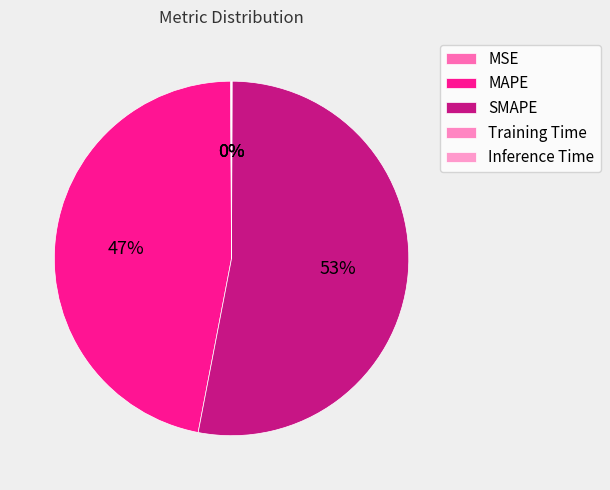

Which has a higher value, Inference Time or MSE?

MSE